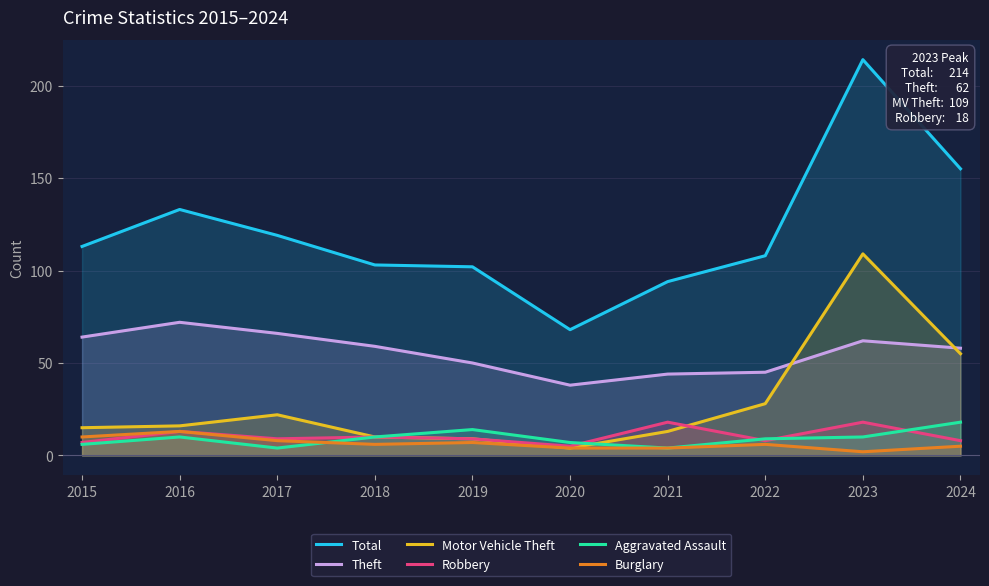

What is the value of the Motor Vehicle Theft point at the 5th from the left?

9